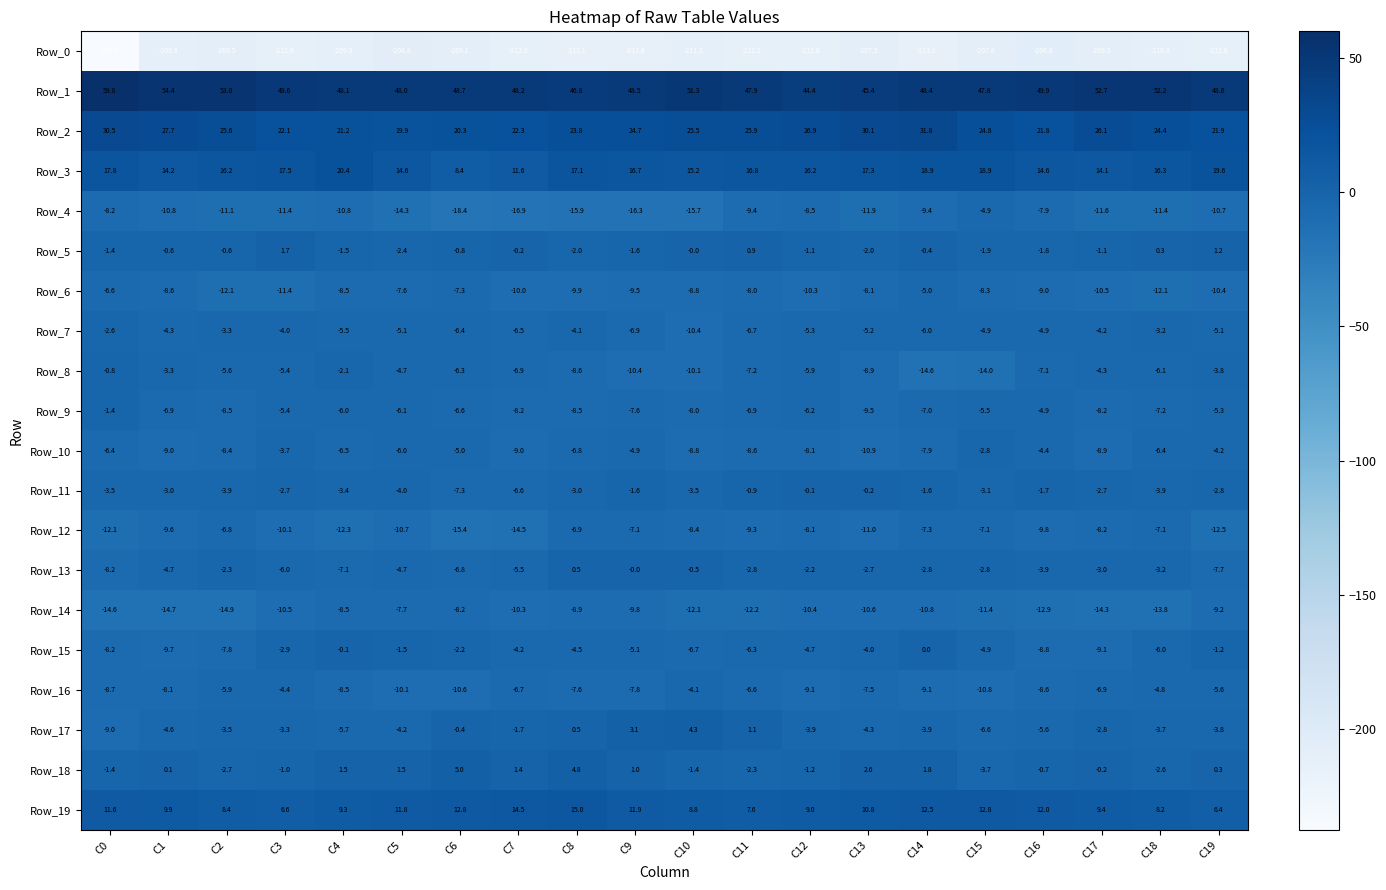

How many categories are shown in the chart?

20